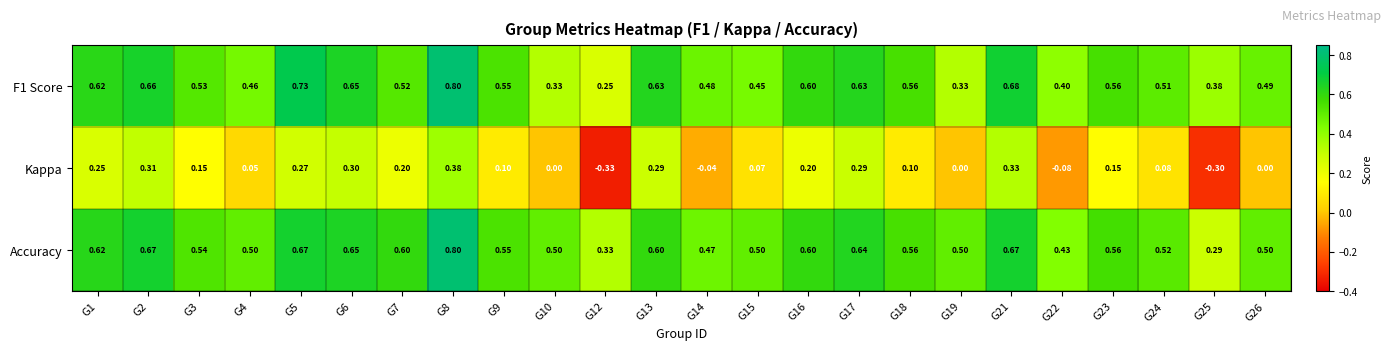

Which series has the widest spread of values?

Kappa